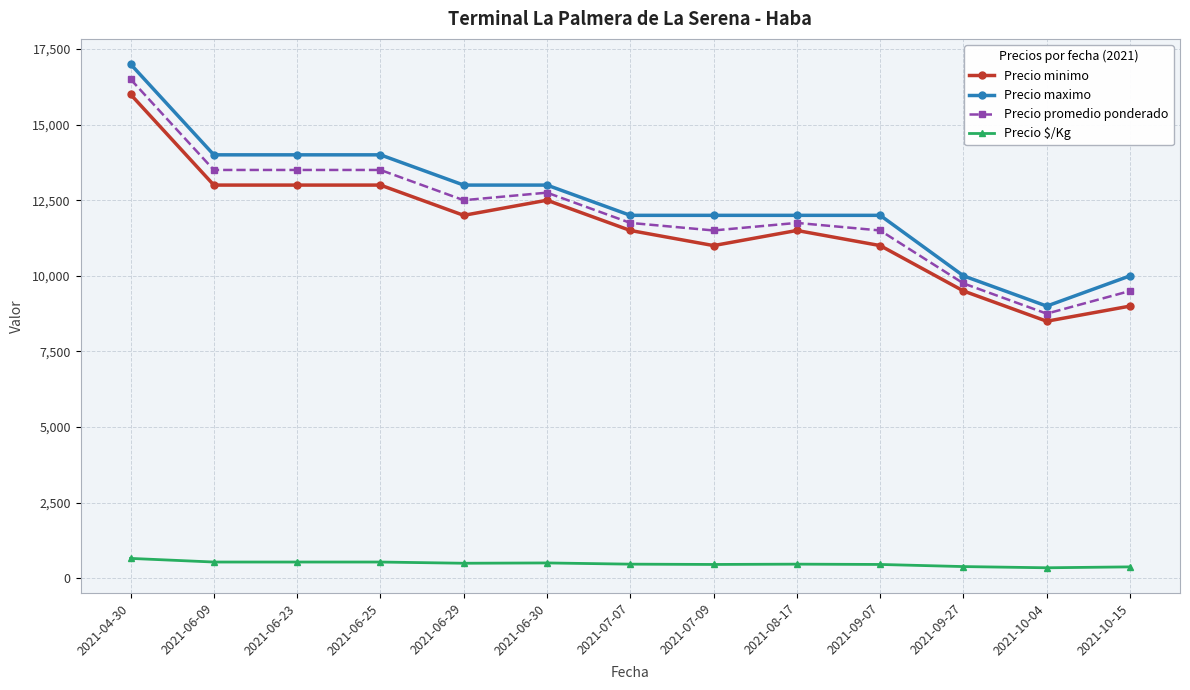

What is the smallest value displayed?

350